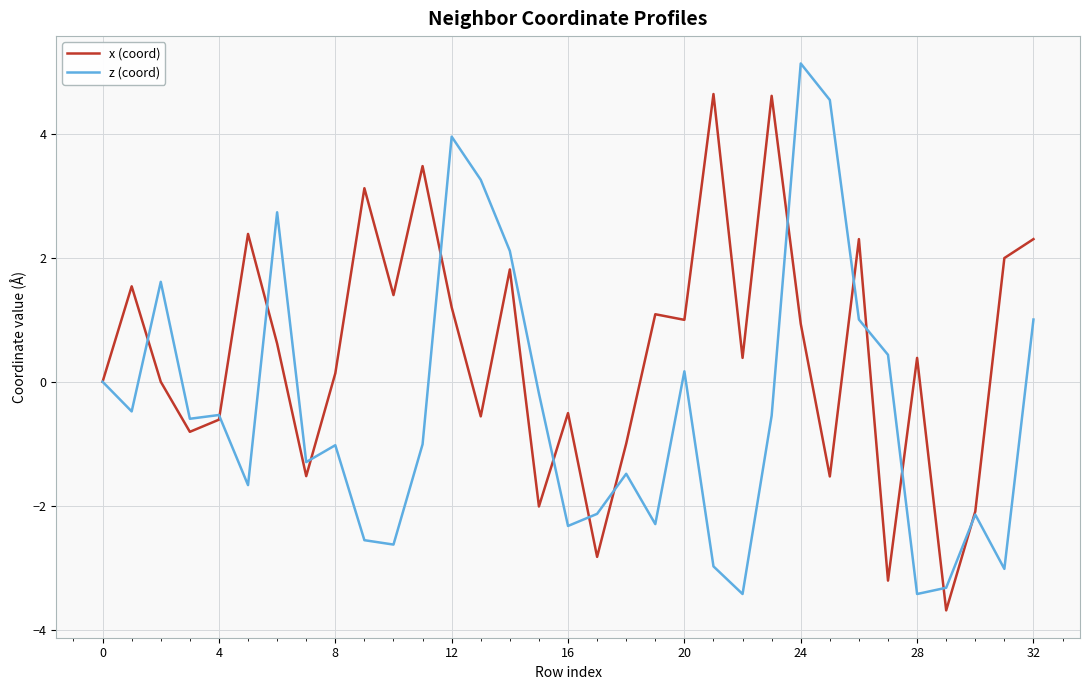

Count the number of categories in the chart.

33